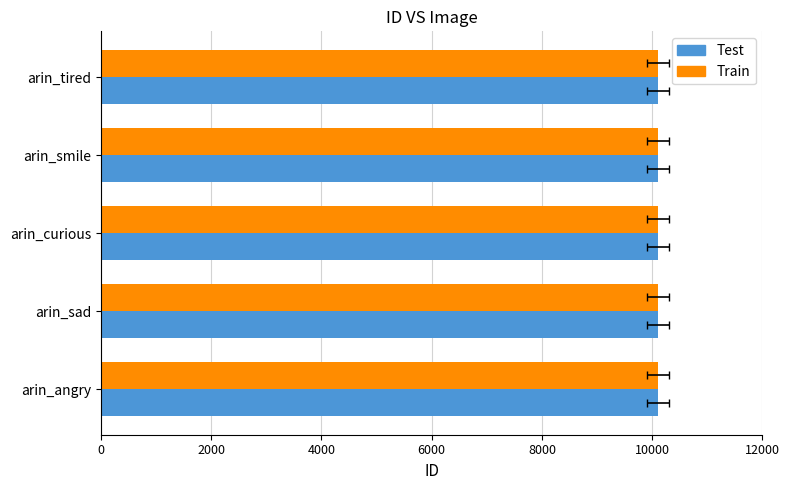

How many bars are there in total?

10